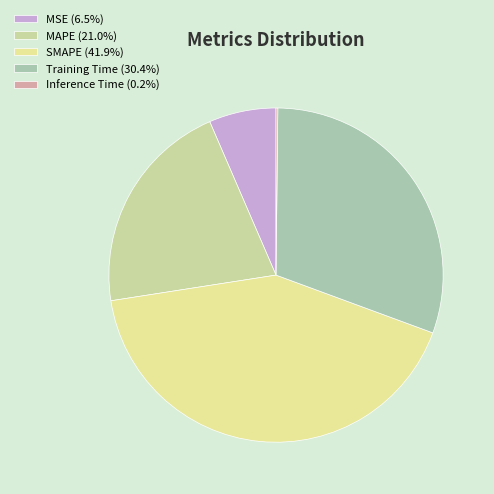

True or false: SMAPE accounts for 42% of the total.

True